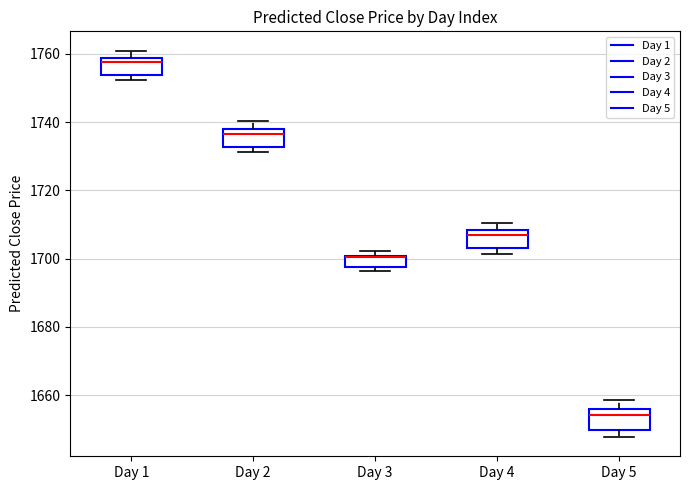

Where does the median line of the box for Day 2 sit on the y-axis? The values are not printed on the chart, so give them approximately, as read against the axis.

1736